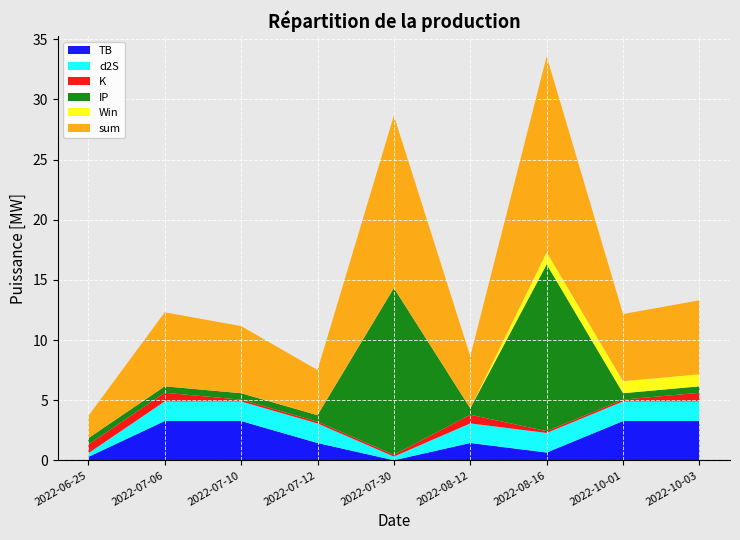

Reading left to right, transcribe all the data shown in this chart.

sum: 1.8	6.2	5.6	3.8	14.3	4.3	16.3	5.6	6.2
TB: 0.3	3.3	3.3	1.4	0.0	1.4	0.7	3.3	3.3
d2S: 0.3	1.6	1.6	1.6	0.3	1.6	1.6	1.6	1.6
K: 0.7	0.7	0.1	0.1	0.1	0.7	0.1	0.1	0.7
IP: 0.5	0.5	0.5	0.5	13.9	0.5	13.9	0.5	0.5
Win: 0.0	0.0	0.0	0.0	0.0	0.0	1.0	1.0	1.0